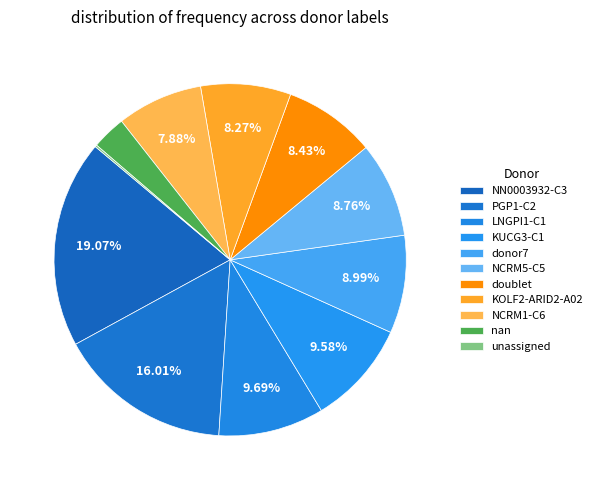

Is nan the majority of the pie?

No